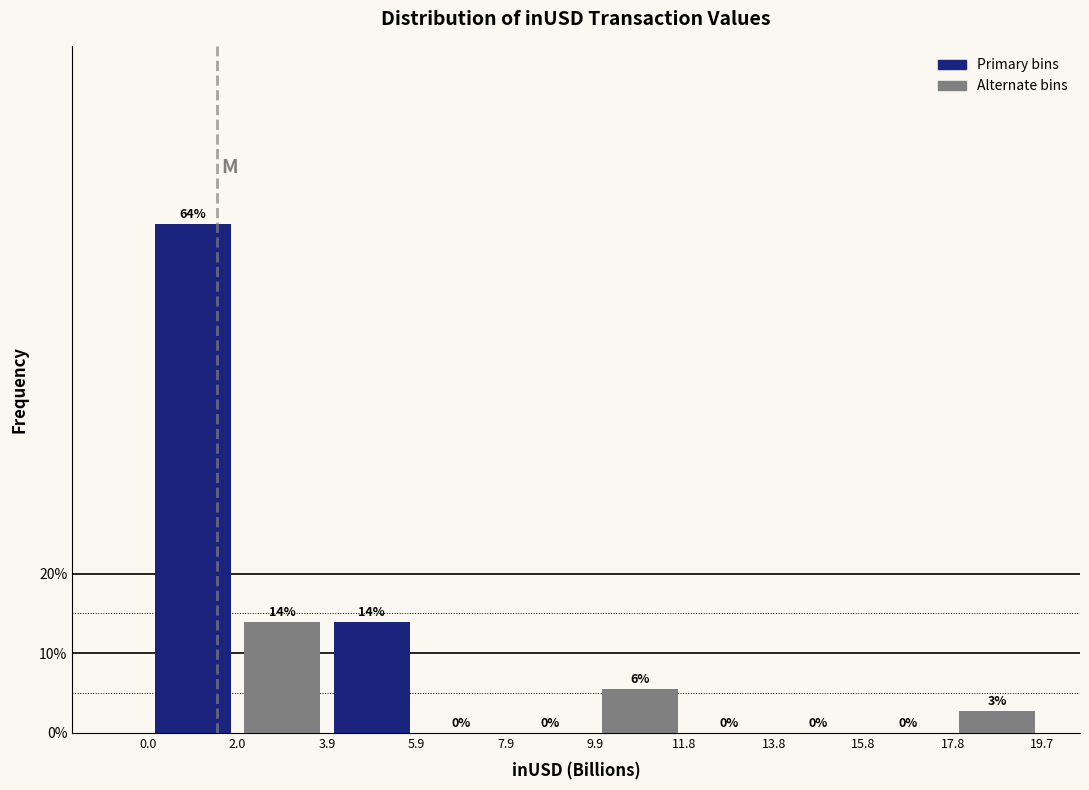

Which category has the highest value across all series?

2.0